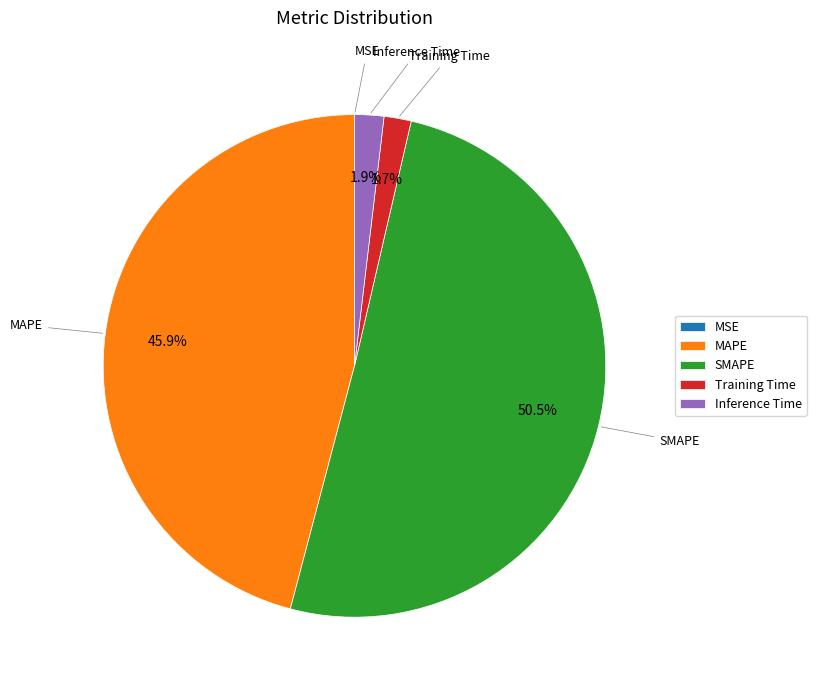

To the nearest percent, what portion does Inference Time represent?

2%